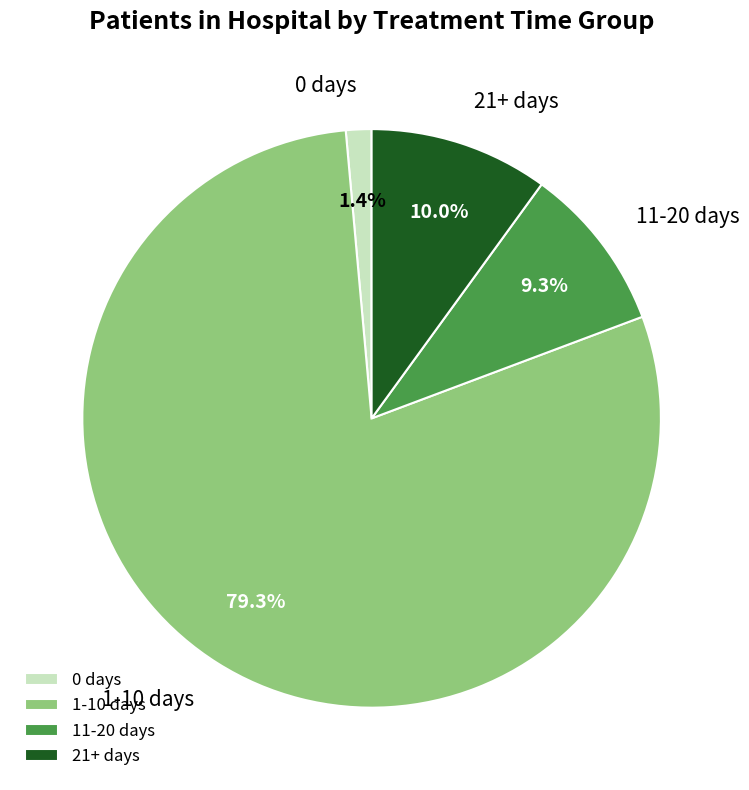

Combined, what portion of the pie is 0 days and 21+ days?

11.4%